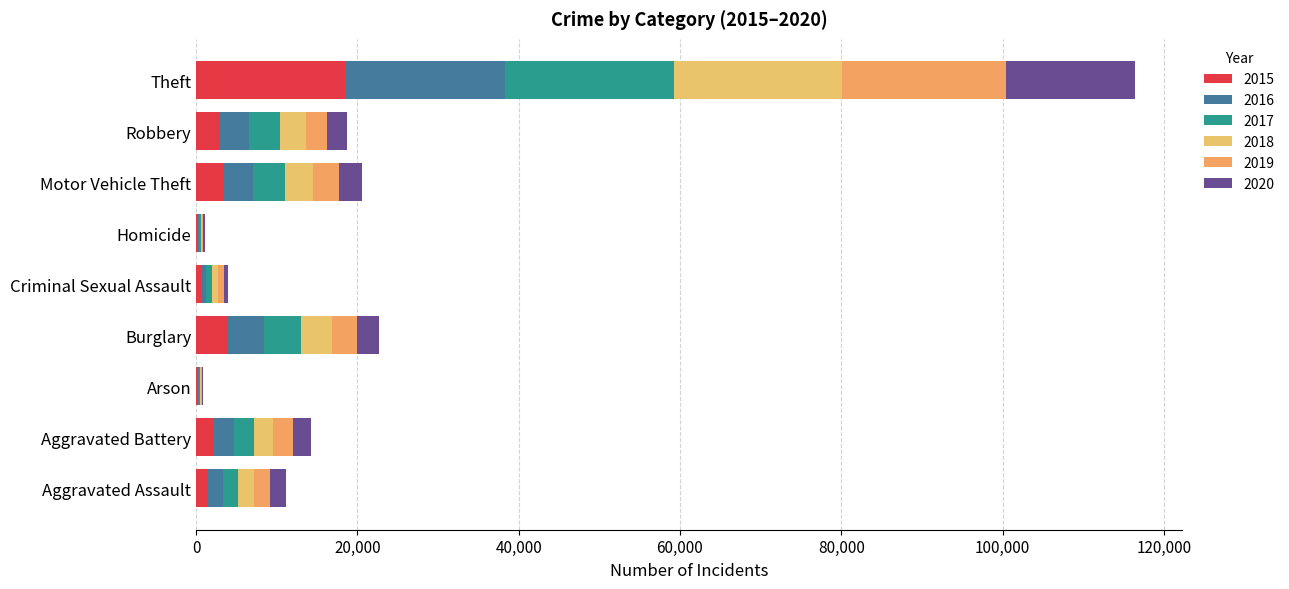

Which series changed the most between Burglary and Motor Vehicle Theft?

2016